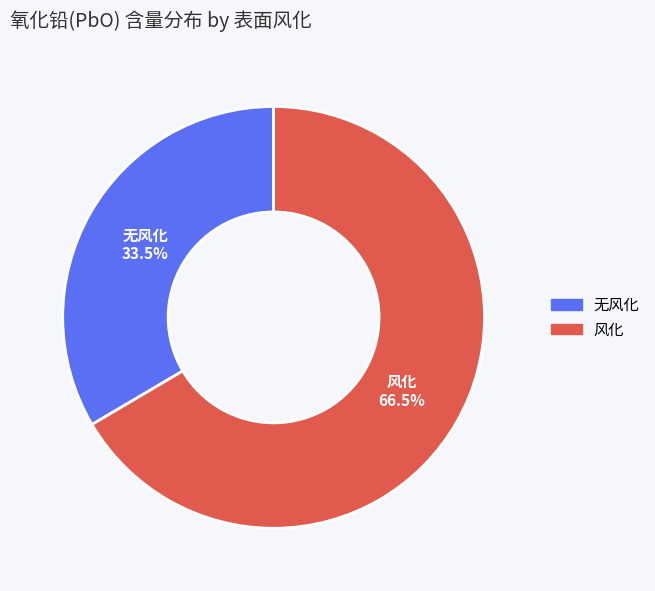

What portion of the pie excludes 无风化?

66.5%